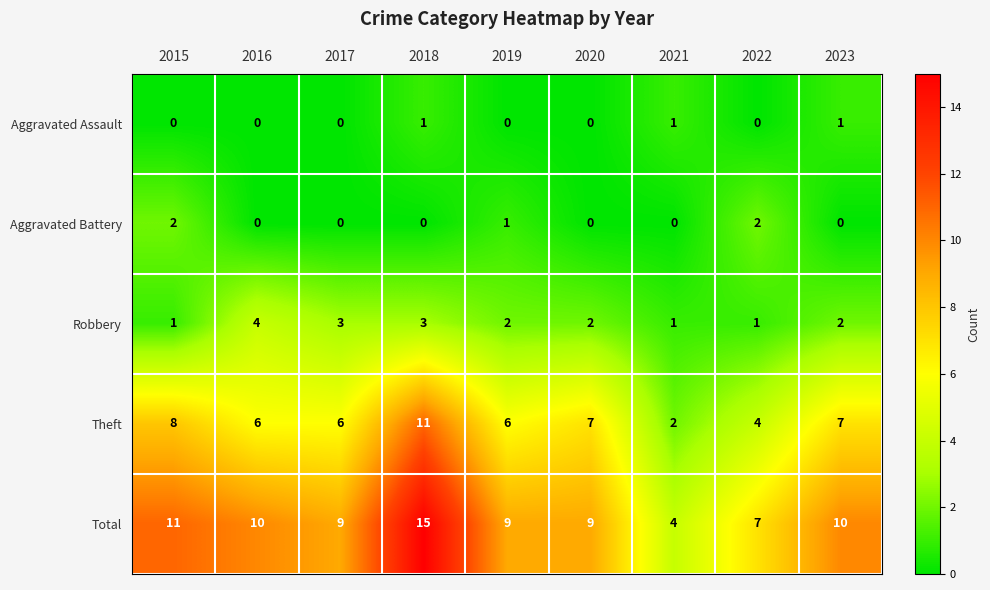

Is it true that Theft equals 4 at 2022?

True